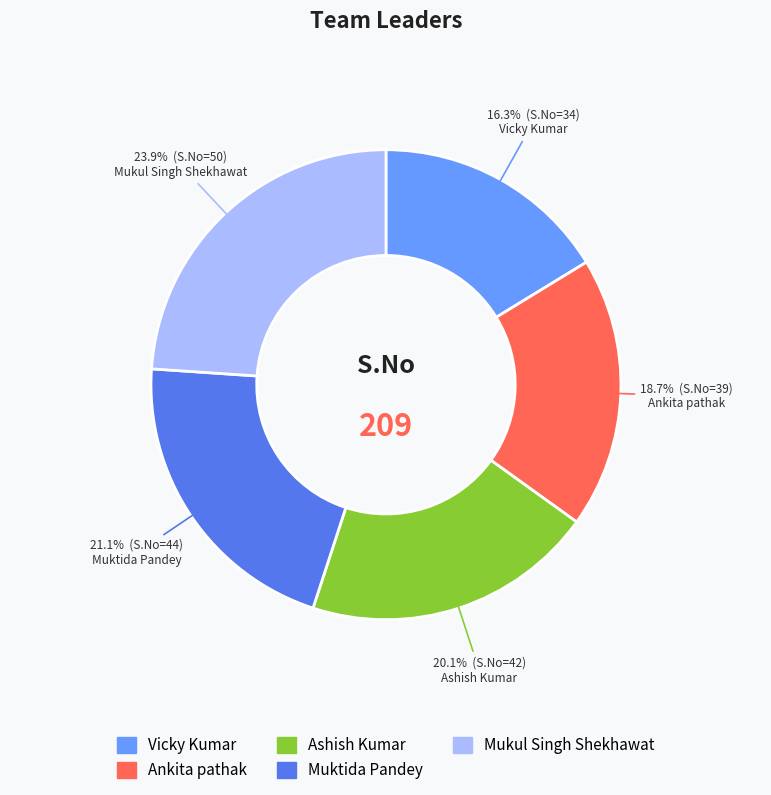

Rank the categories by value from lowest to highest.

Vicky Kumar, Ankita pathak, Ashish Kumar, Muktida Pandey, Mukul Singh Shekhawat